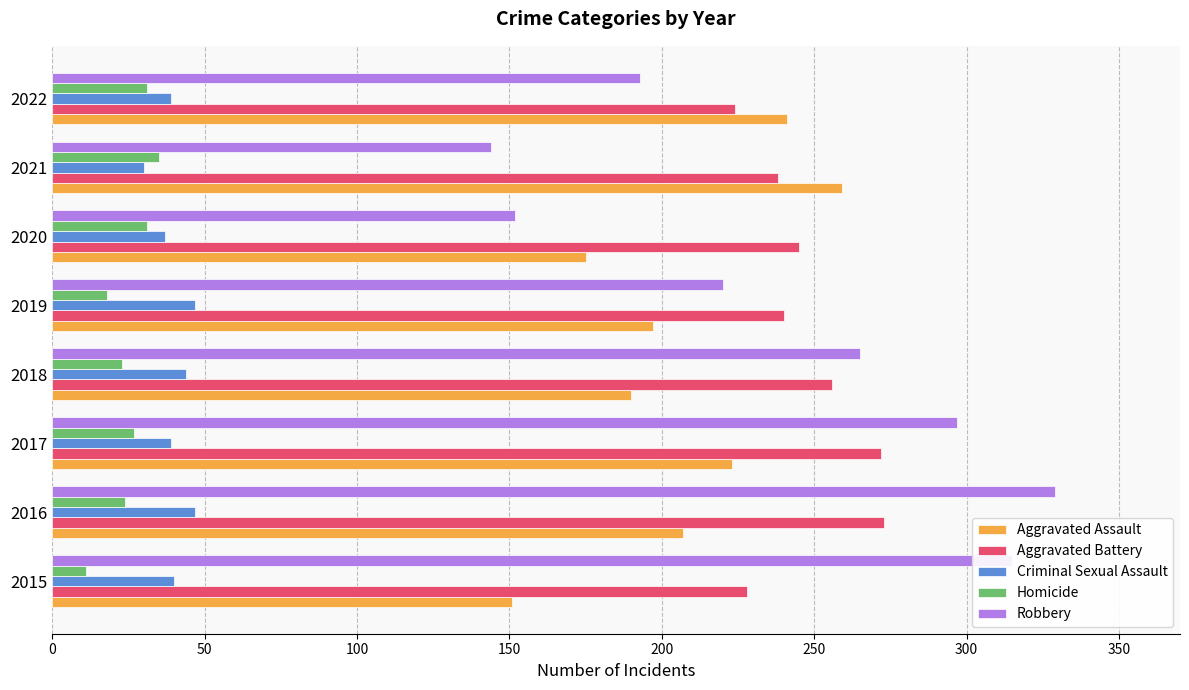

Count the number of data series in this chart.

5